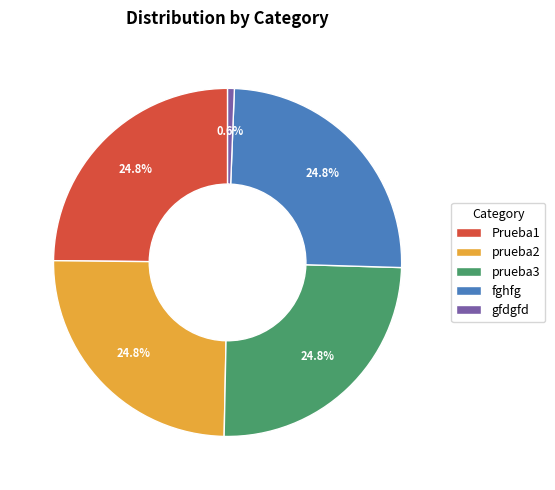

What is the total percentage of Prueba1 and prueba2?

49.7%